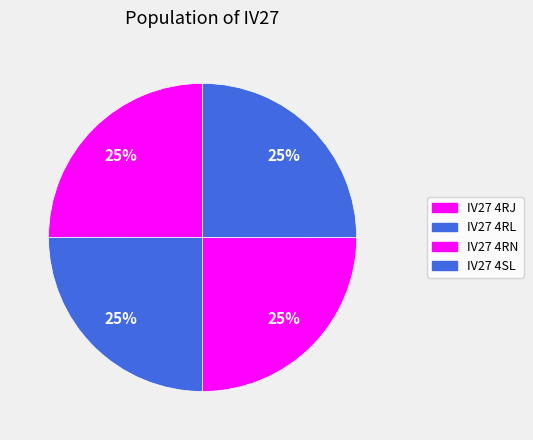

Which slice is the smallest?

IV27 4RN